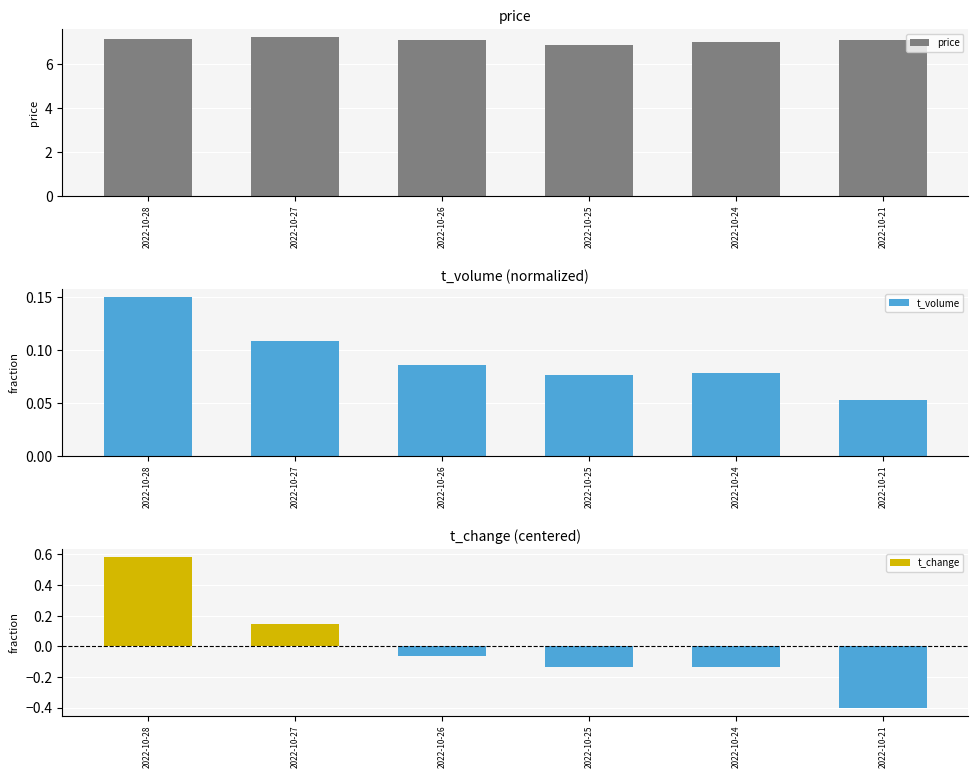

Are the bars horizontal?

No